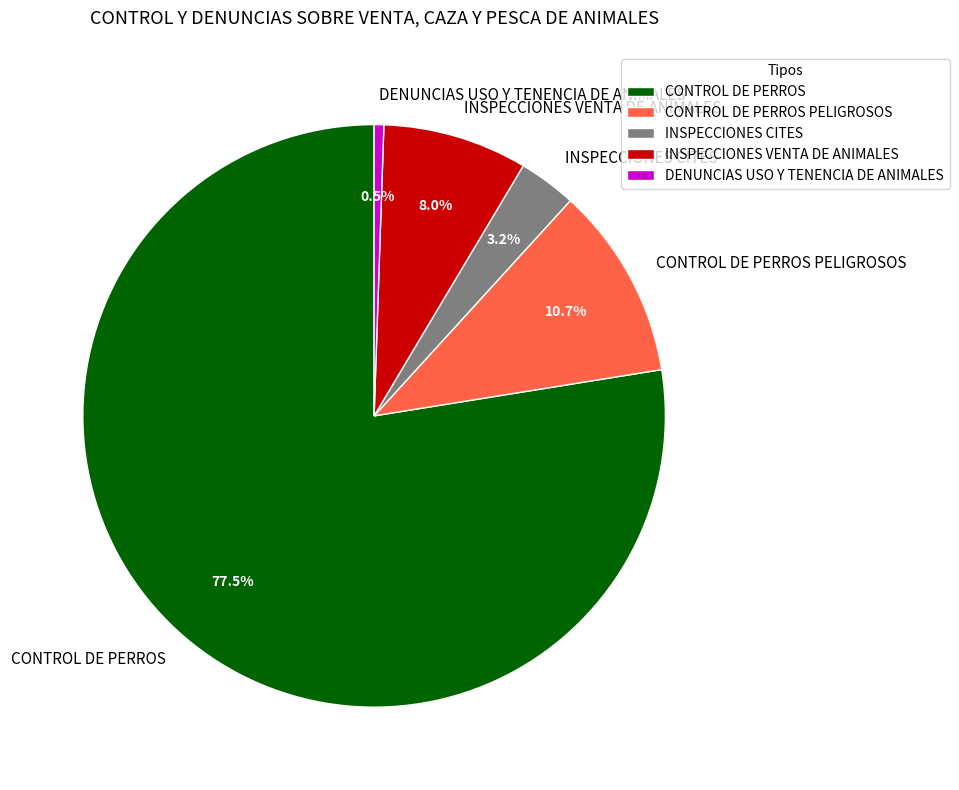

Is the sum of CONTROL DE PERROS and DENUNCIAS USO Y TENENCIA DE ANIMALES greater than half?

Yes